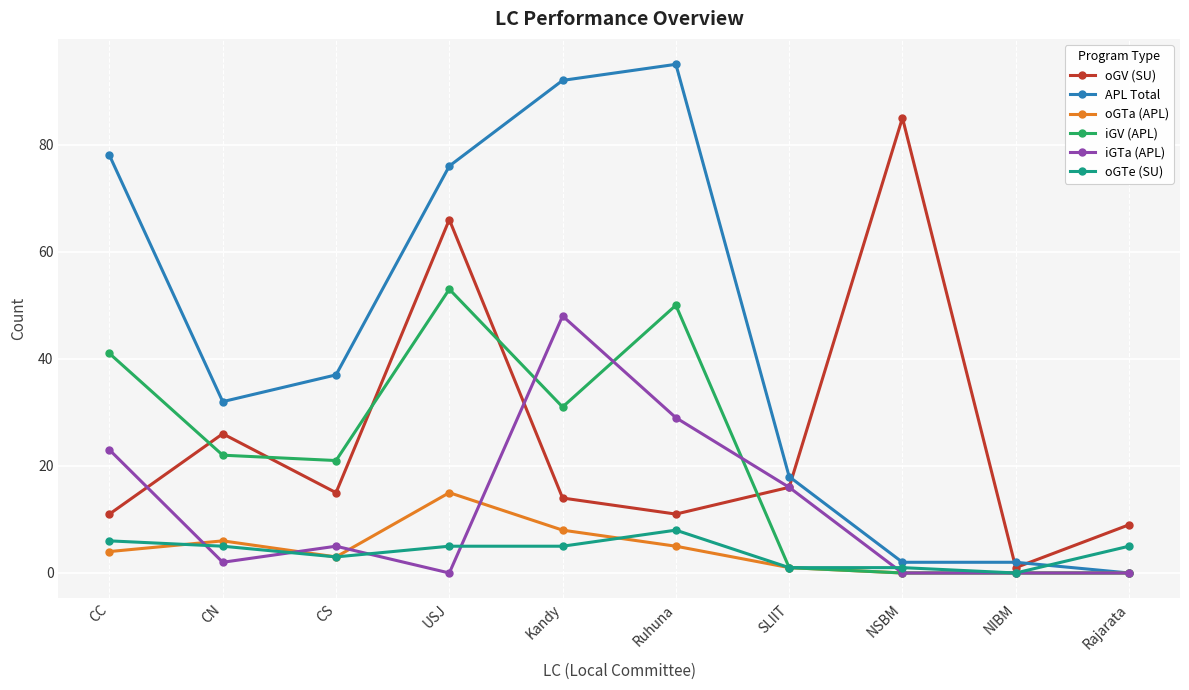

What is the difference between the highest and lowest values at CC?

74